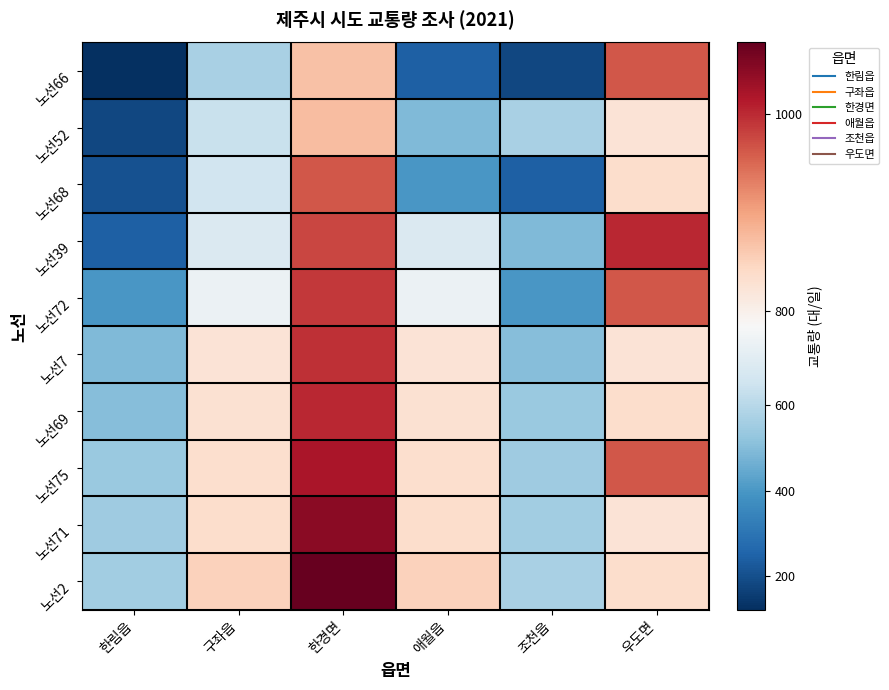

At how many categories does at least one series exceed 243?

6